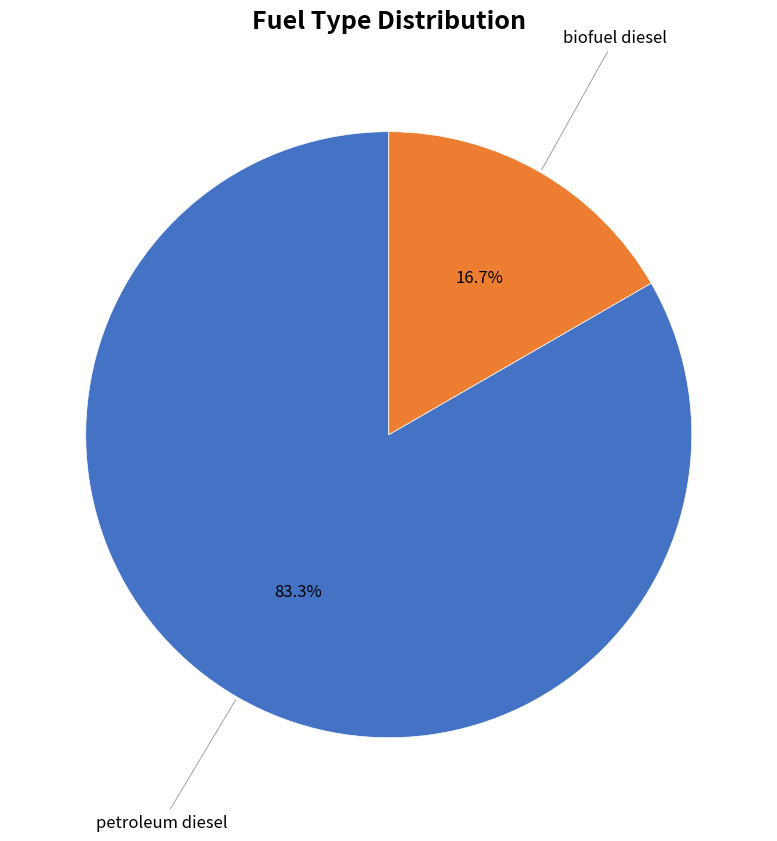

Which category has the biggest portion of the pie?

petroleum diesel